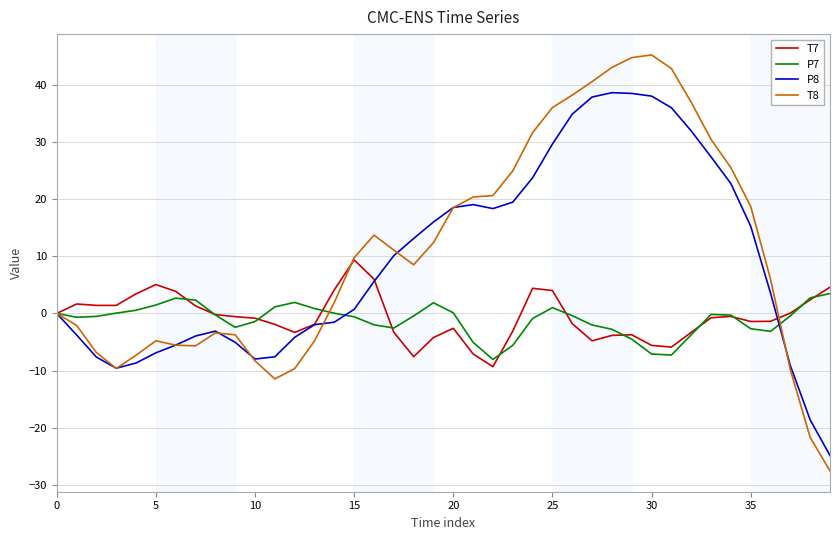

What is the minimum value shown in the chart?

-27.6